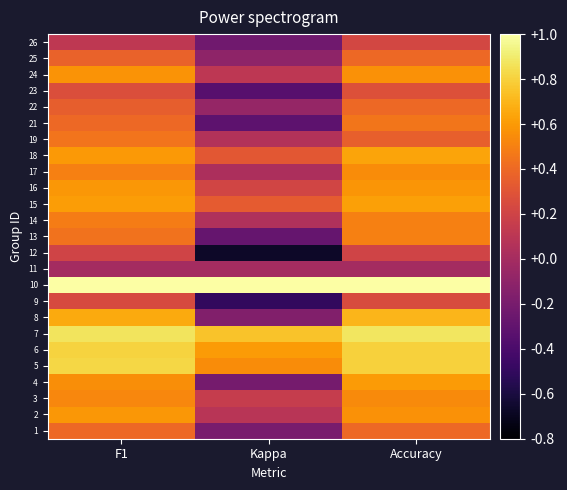

Which category has the lowest value across all series?

Kappa